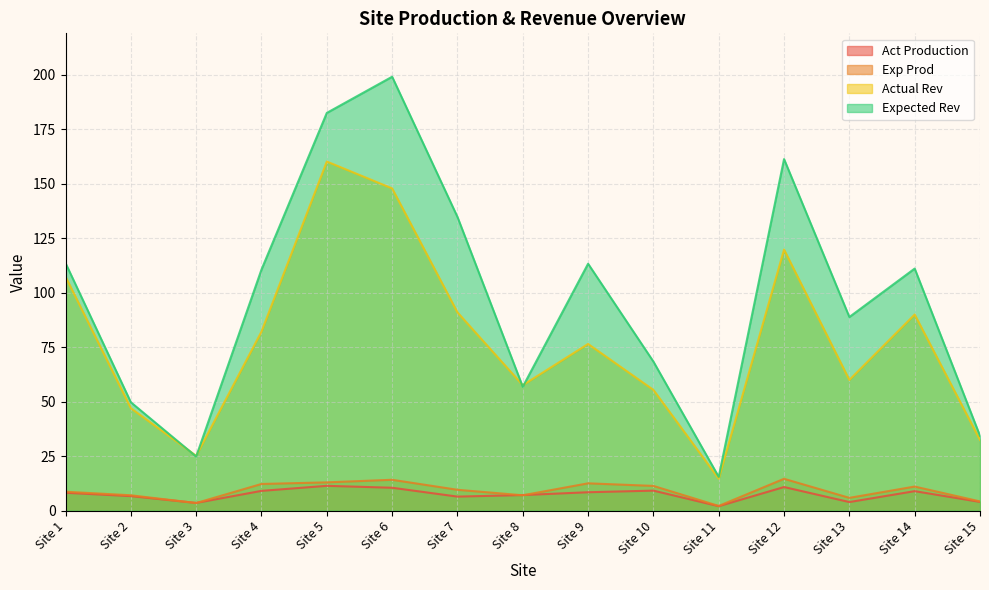

What is the total value across all series at Site 9?

210.9